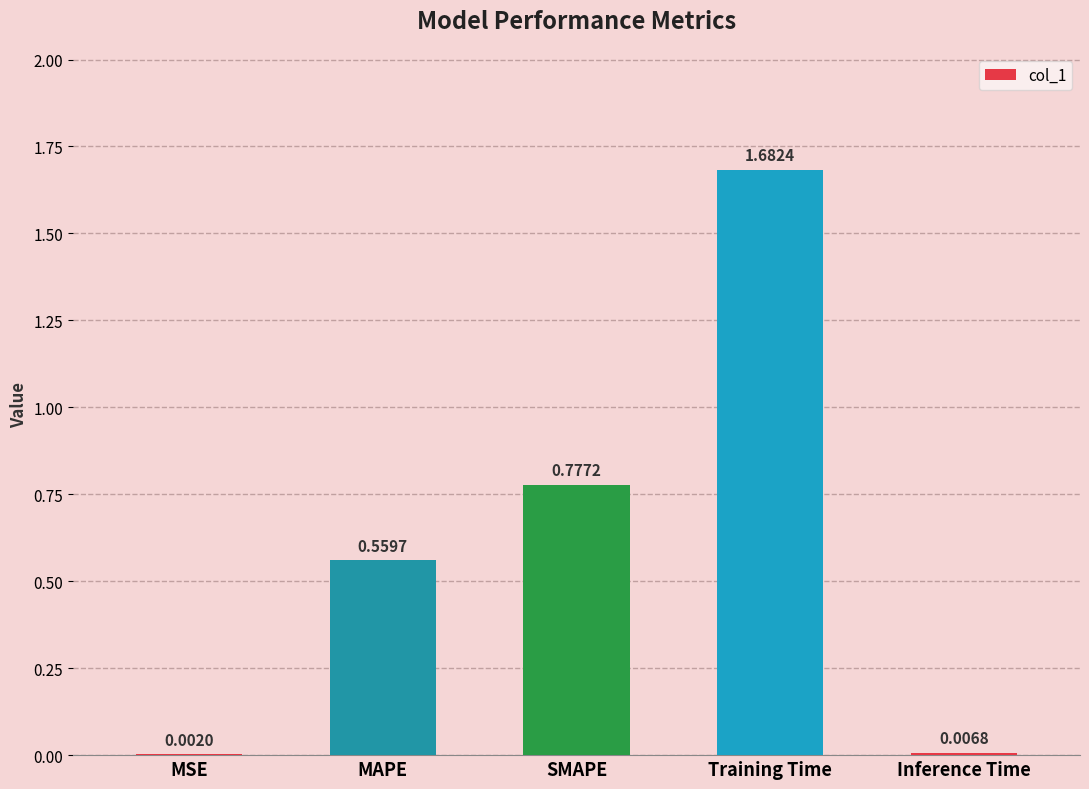

Where is the data nearest to the value 0?

MSE